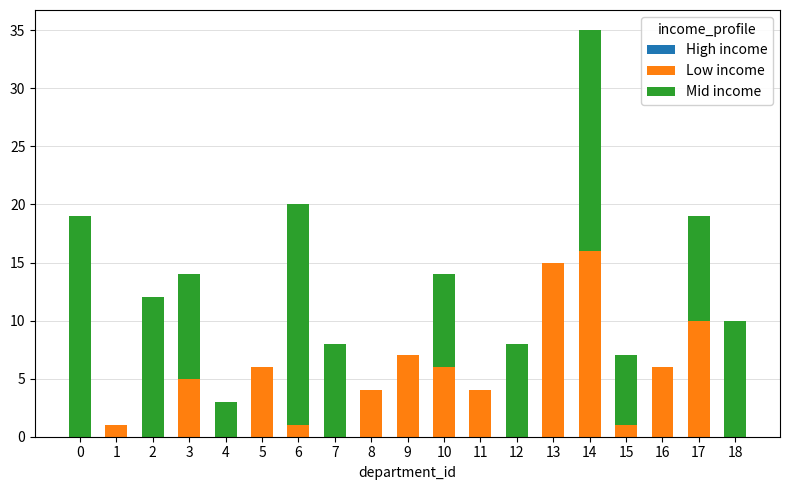

Is it true that Low income equals 10 at 17?

True